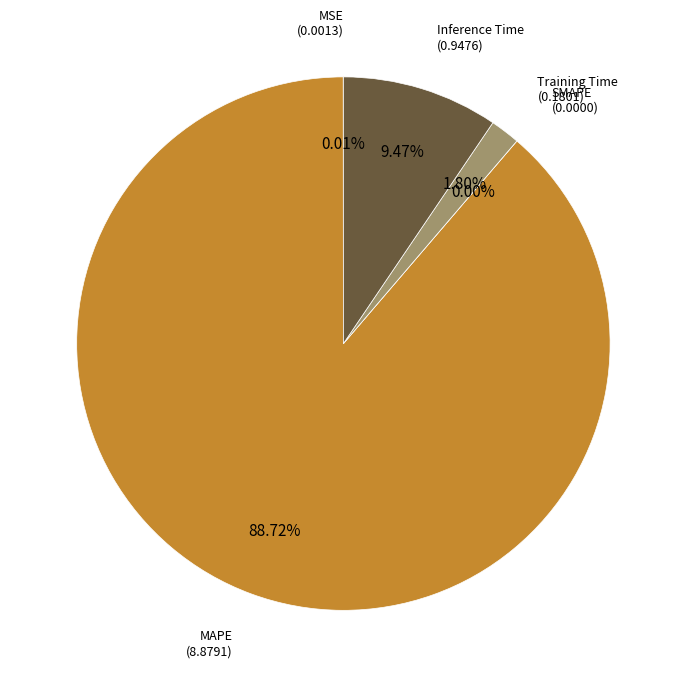

Which category has the biggest portion of the pie?

MAPE